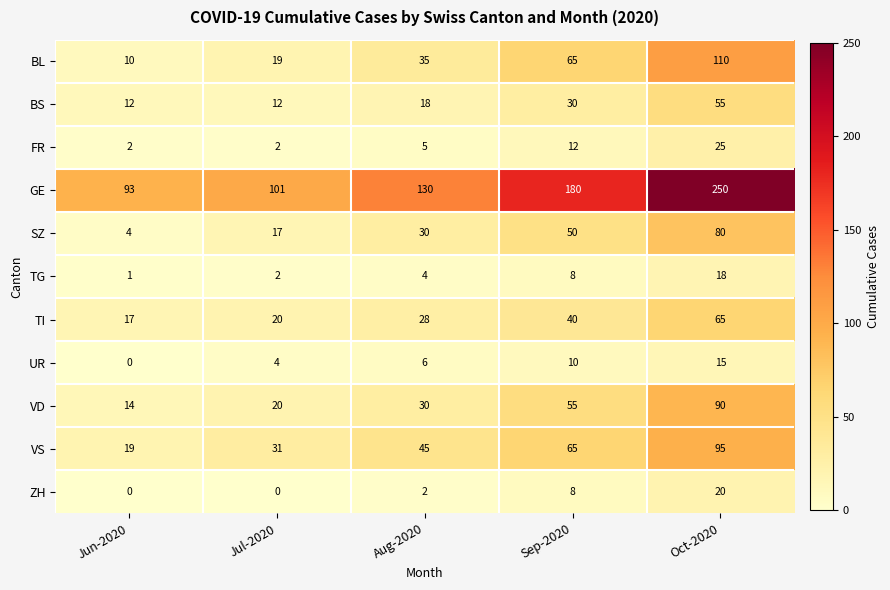

How many categories are shown in the chart?

5